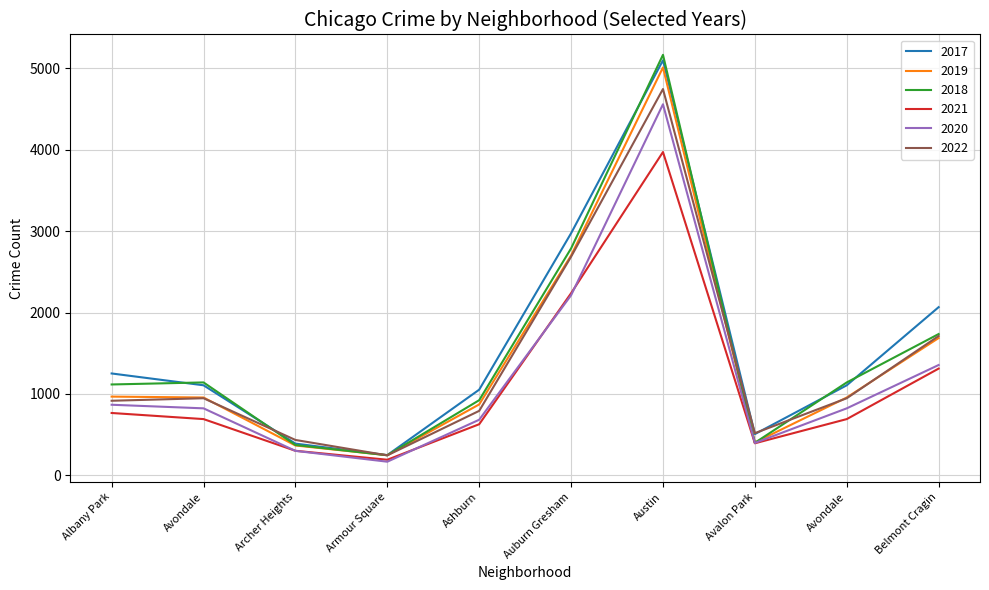

Where is the first local minimum for 2017?

Armour Square